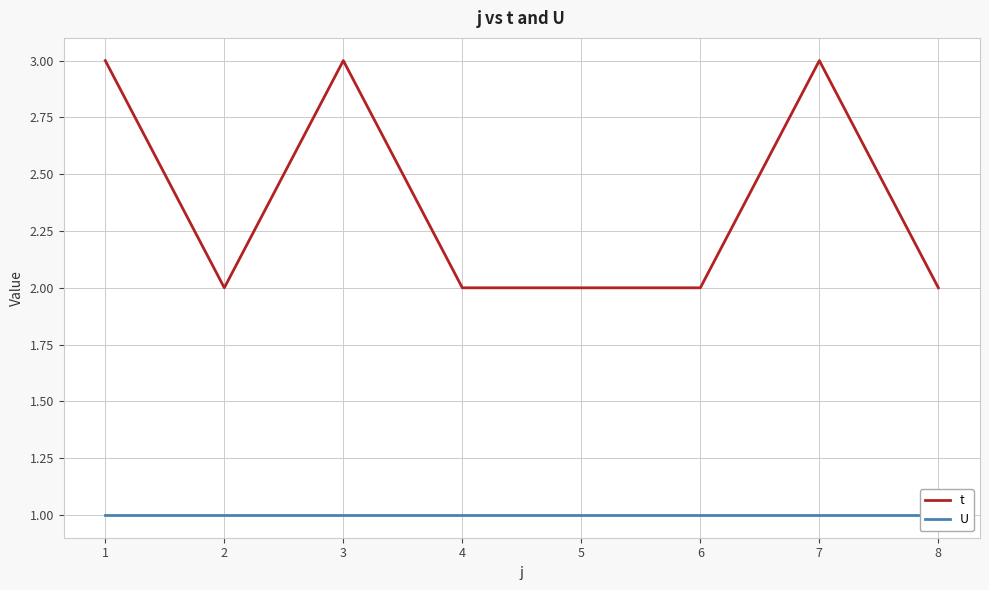

What is the value of the U point at the 8th from the left?

1